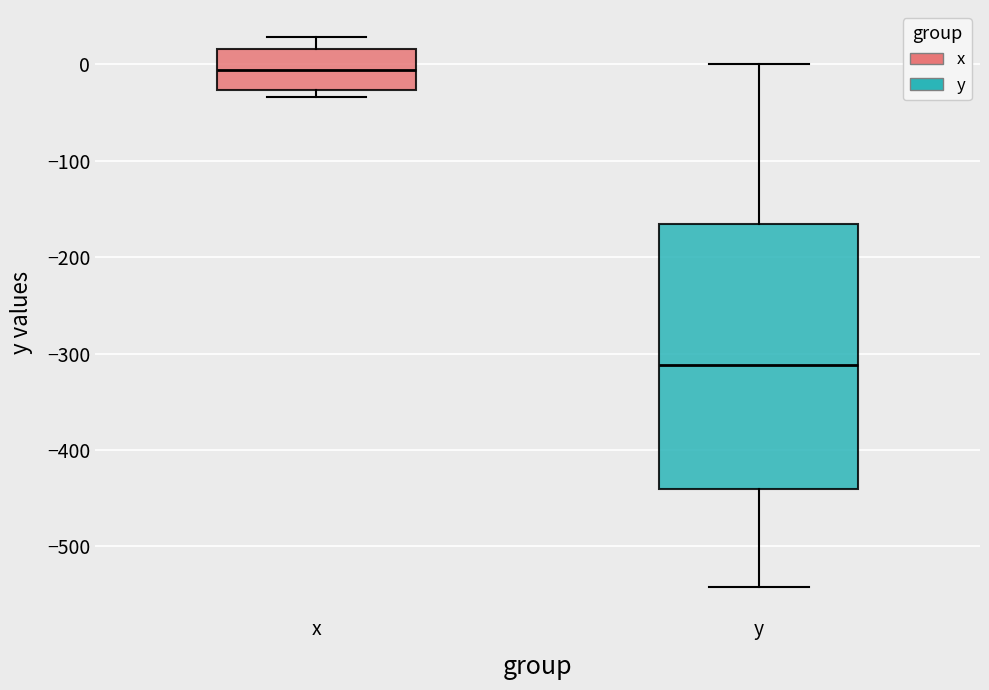

Which box's median line is the lowest?

y